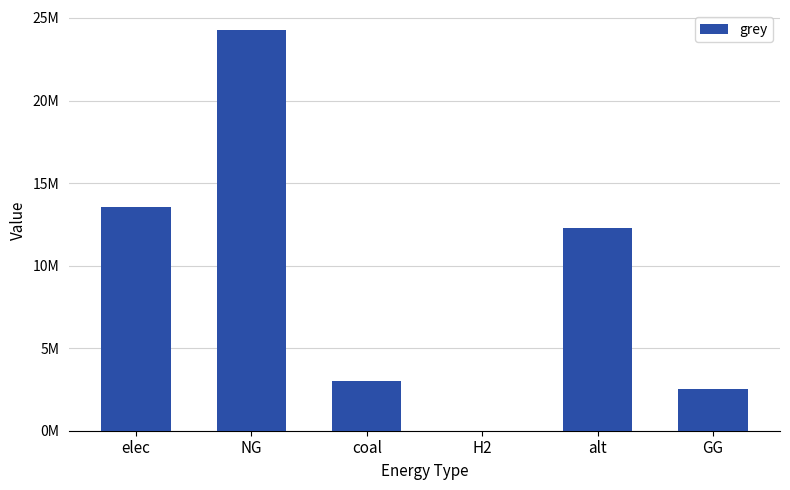

What is the label of the 5th bar from the right?

NG